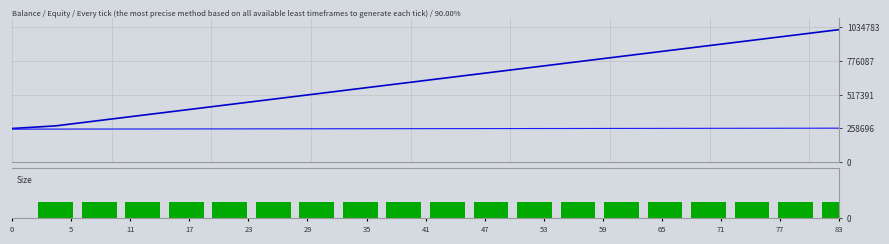

How many data points in Balance are less than 257606?

10